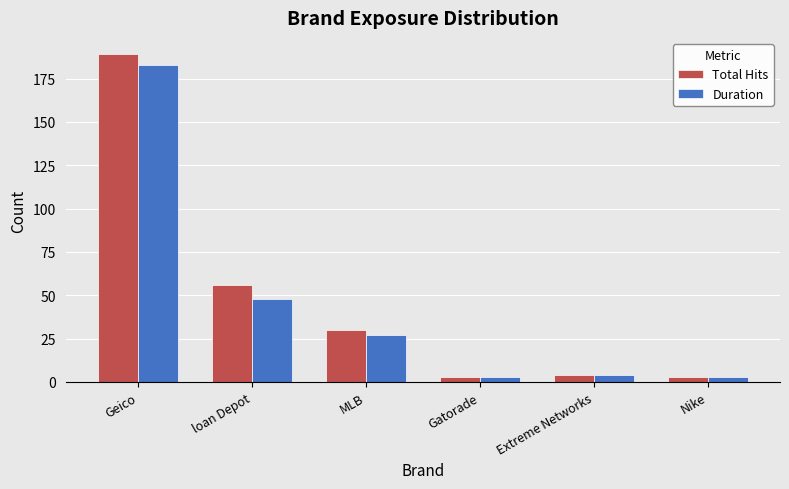

What is the label of the 6th bar from the left?

Nike